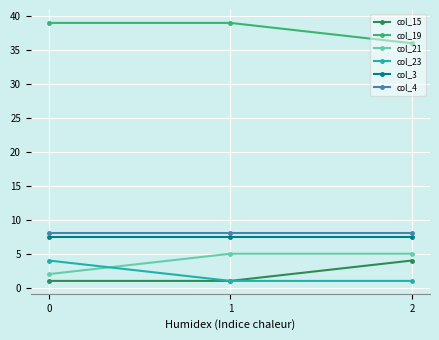

What is the difference between the highest and lowest values at 2?

35.0